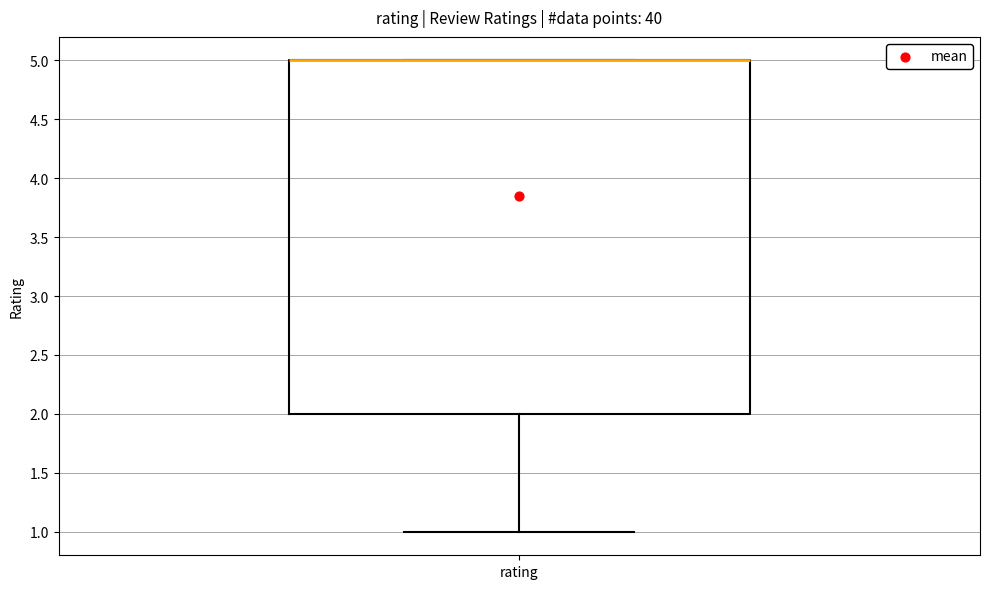

Transcribe this box plot: give where the median line is, the range the box spans, and where the two whiskers end, as read against the y-axis. The values are not printed on the chart, so give them approximately, as read against the axis.

median 5 (drawn on the box's upper edge), box 2 to 5, whiskers 1 to 5